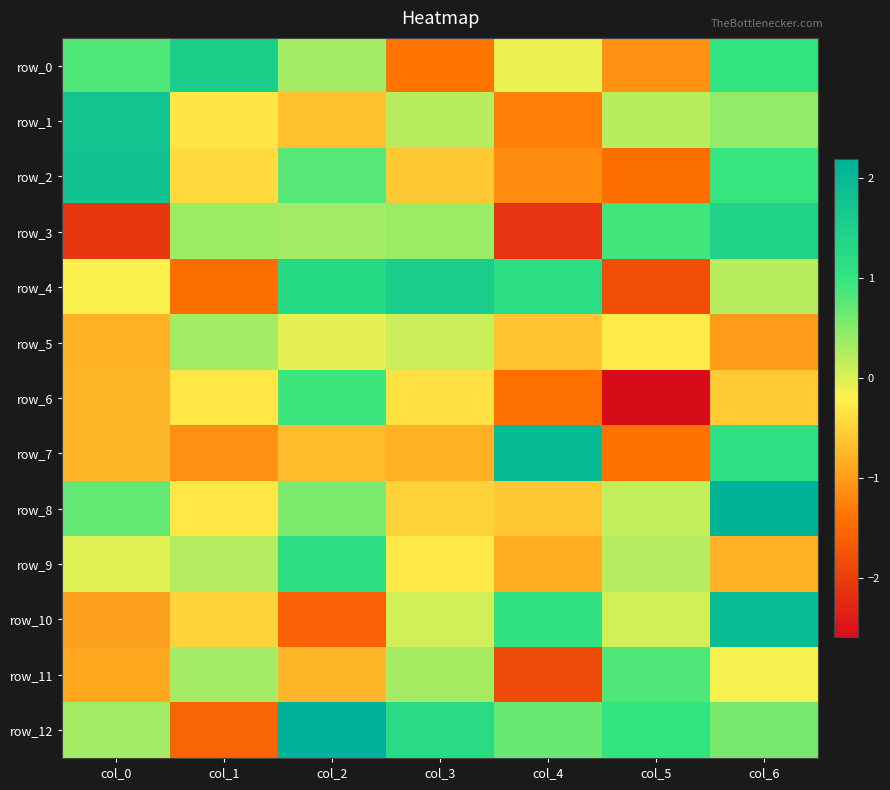

At which label does row_3 reach its minimum?

col_4